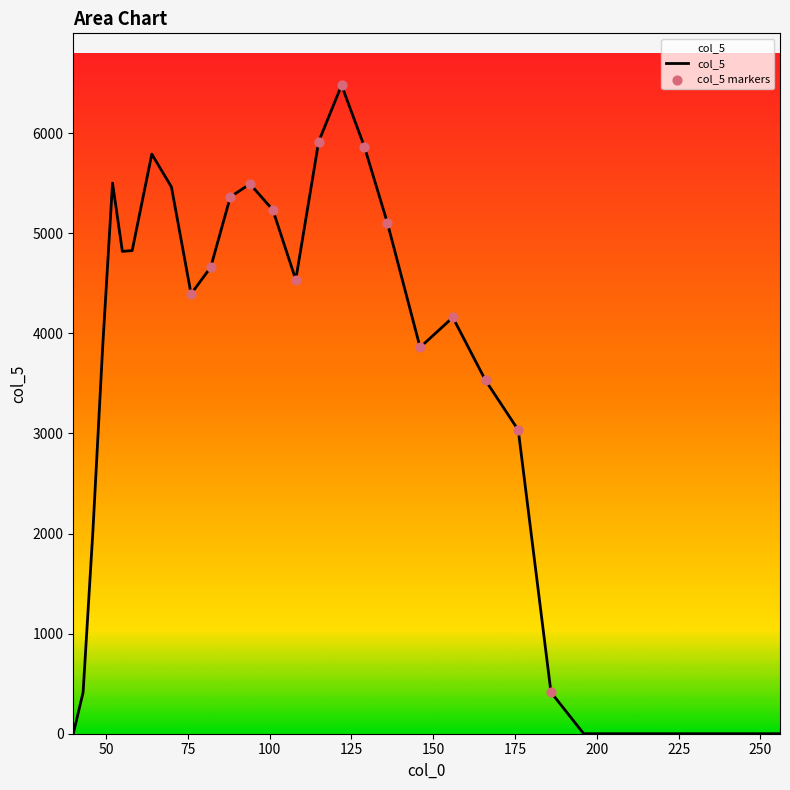

What is the greatest value displayed?

6479.3